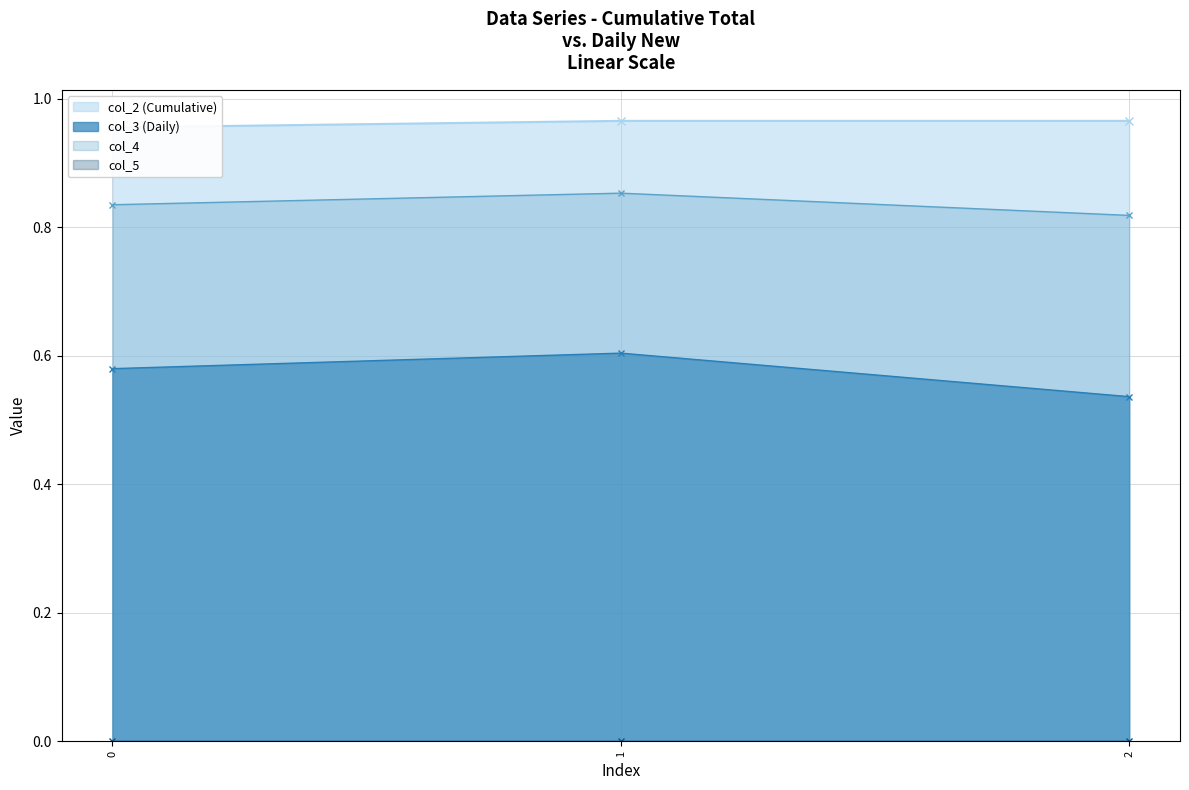

What is the sum of the col_2 (Cumulative) values at 0 and 2?

1.9